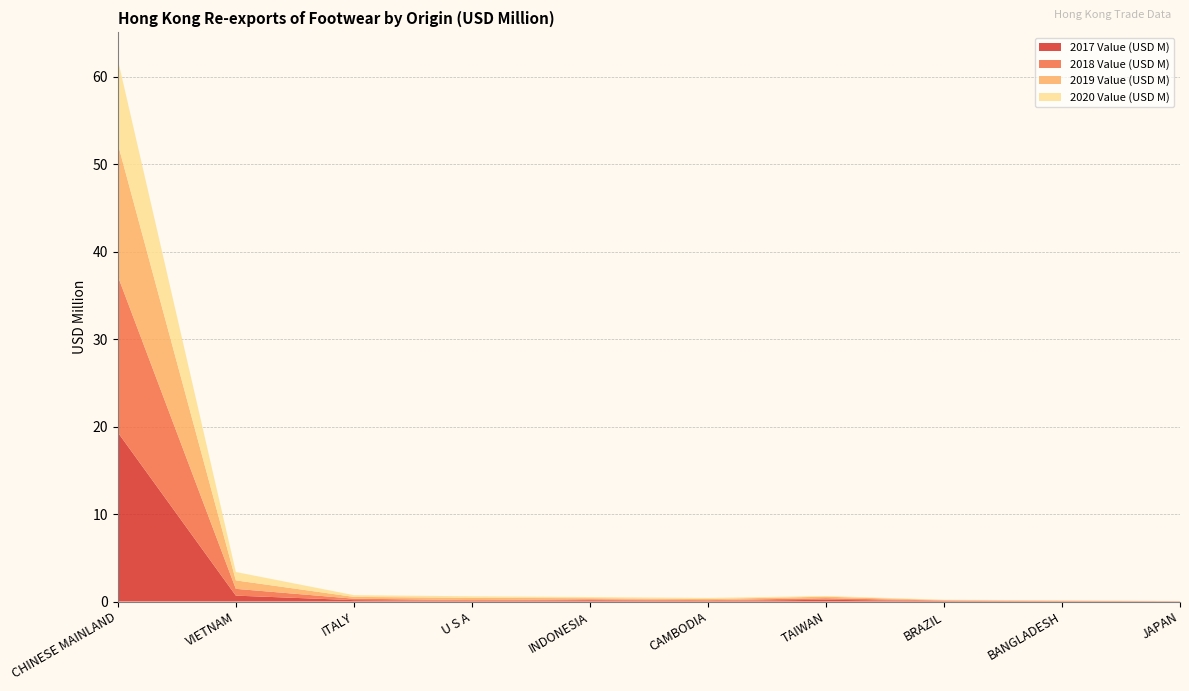

Reading left to right, extract all data points from this chart.

2017 Value (USD M): 19.3	0.7	0.2	0.1	0.1	0.1	0.2	0.1	0.0	0.0
2018 Value (USD M): 17.9	0.8	0.2	0.1	0.1	0.1	0.2	0.1	0.0	0.0
2019 Value (USD M): 15.1	1.0	0.2	0.3	0.1	0.1	0.2	0.1	0.0	0.0
2020 Value (USD M): 9.6	1.0	0.2	0.2	0.1	0.1	0.1	0.0	0.0	0.0